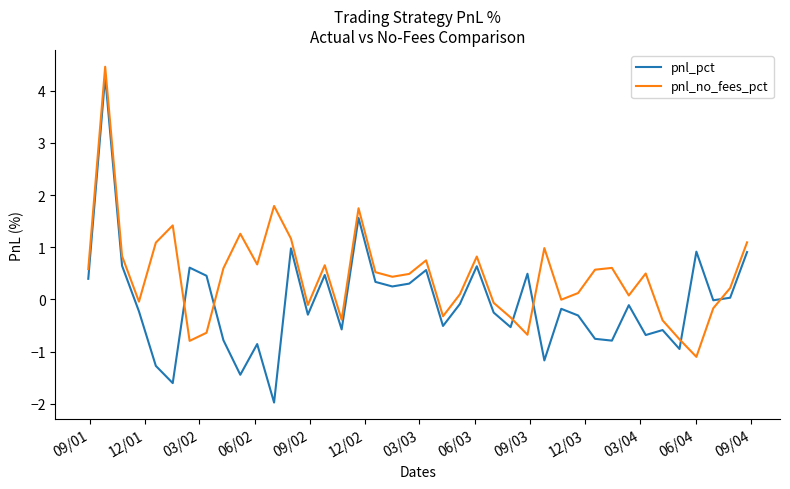

List the series in order of their overall mean, highest first.

pnl_no_fees_pct, pnl_pct